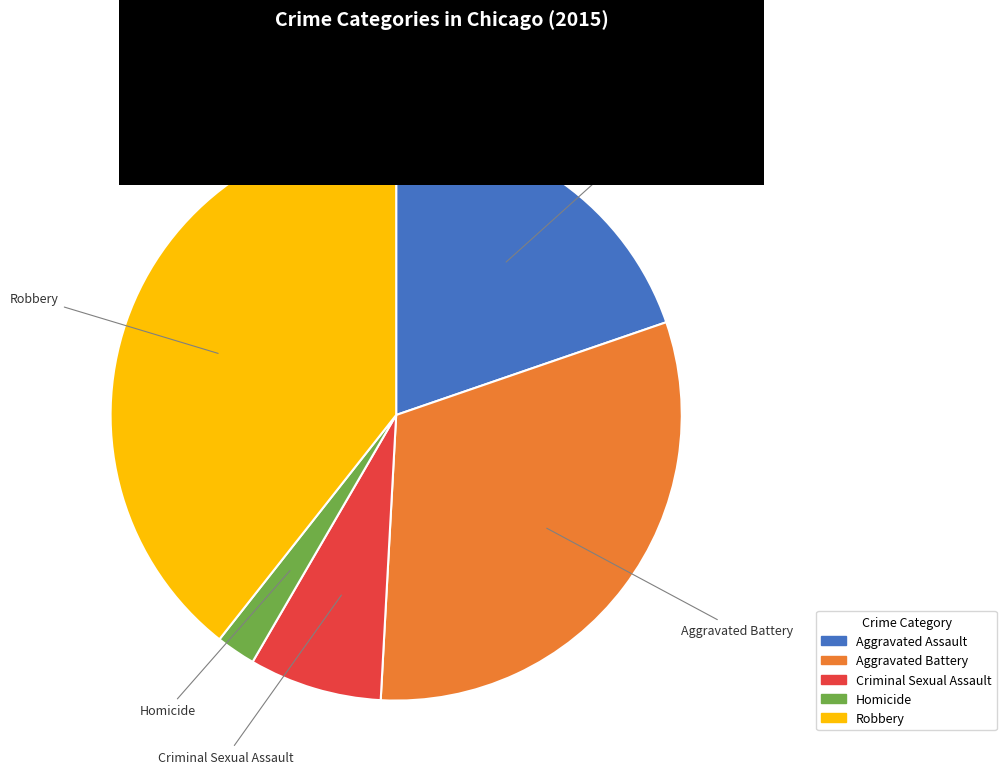

Rank the categories by value from highest to lowest.

Robbery, Aggravated Battery, Aggravated Assault, Criminal Sexual Assault, Homicide